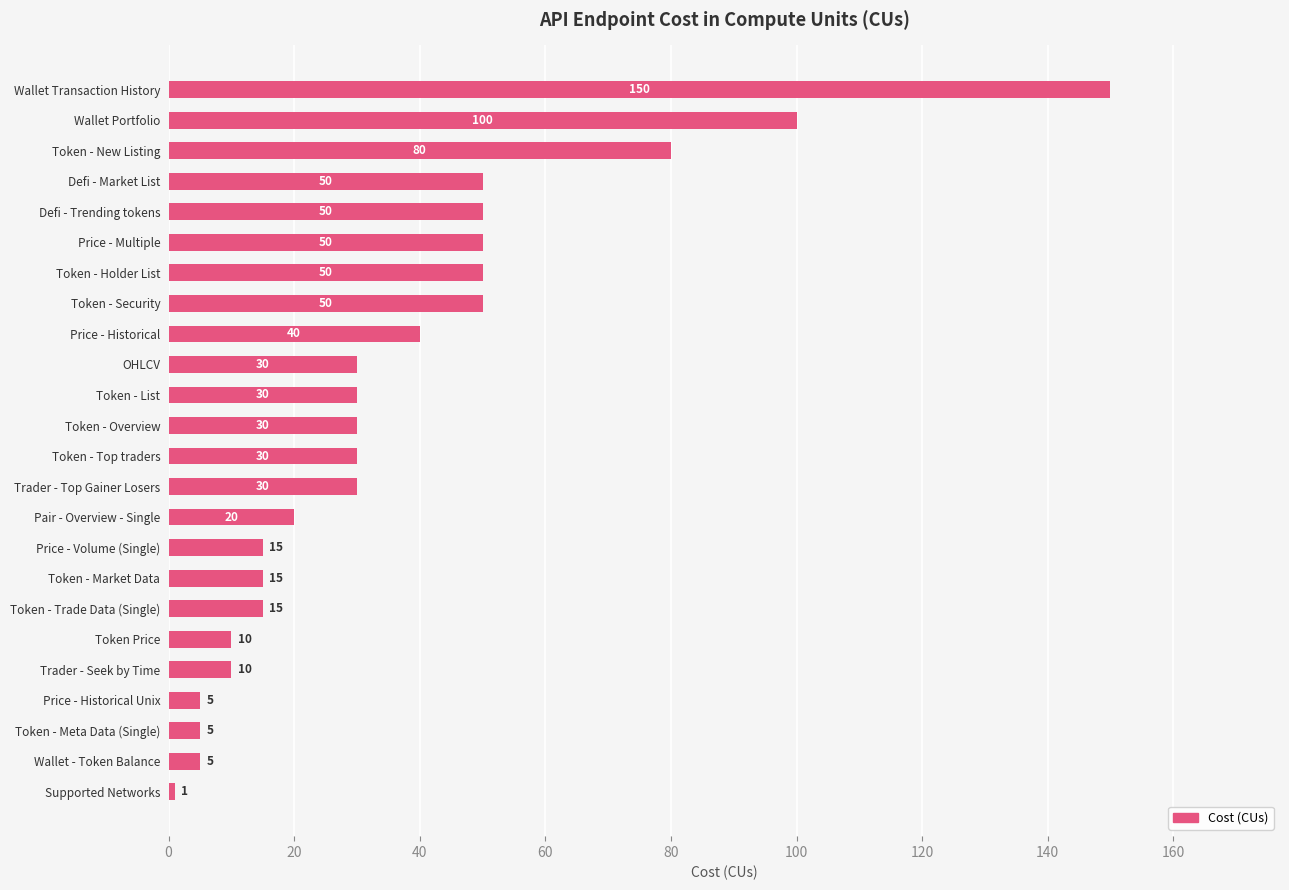

What is the sum of all values?

871